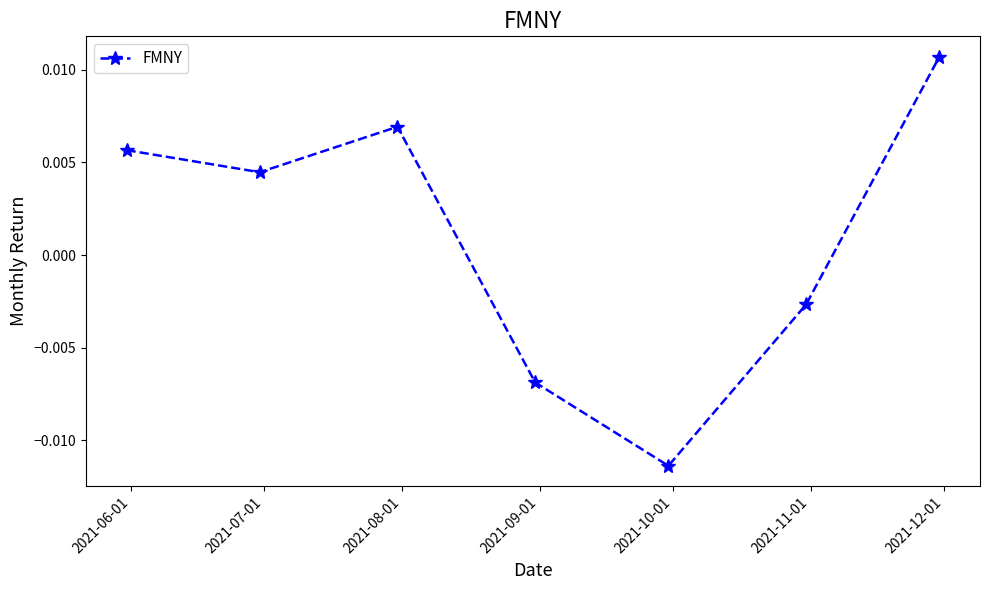

How many interior local peaks (higher than both neighbors) does the data have?

1